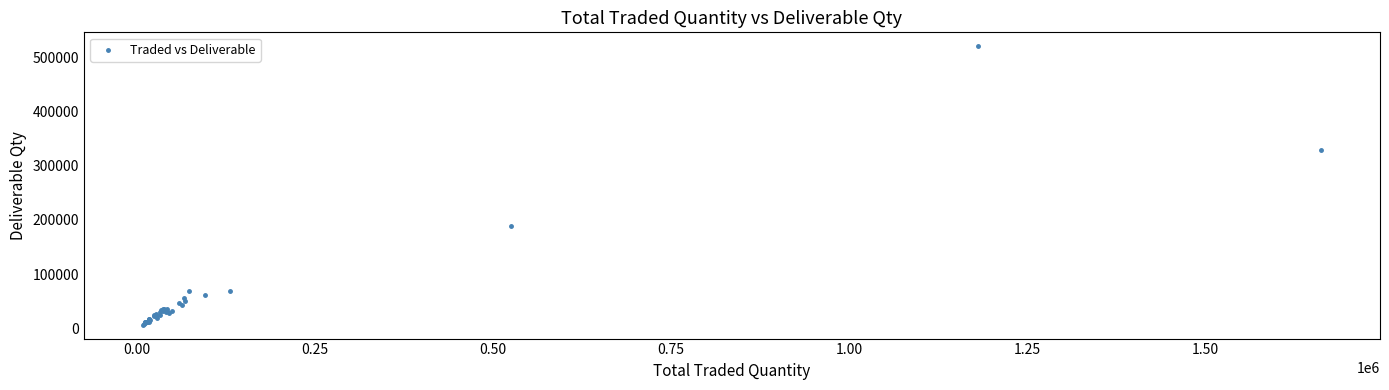

What Y value in the scatter plot is closest to 263718?

329720